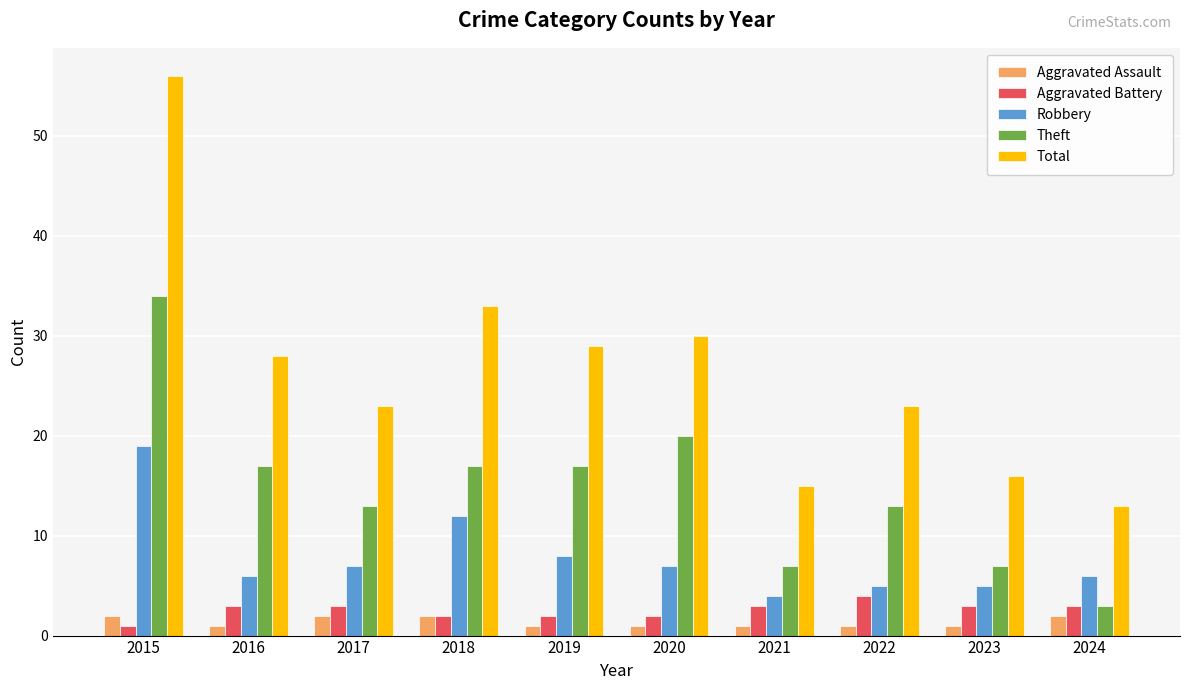

Reading left to right, extract all data points from this chart.

Aggravated Assault: 2015=2	2016=1	2017=2	2018=2	2019=1	2020=1	2021=1	2022=1	2023=1	2024=2
Aggravated Battery: 2015=1	2016=3	2017=3	2018=2	2019=2	2020=2	2021=3	2022=4	2023=3	2024=3
Robbery: 2015=19	2016=6	2017=7	2018=12	2019=8	2020=7	2021=4	2022=5	2023=5	2024=6
Theft: 2015=34	2016=17	2017=13	2018=17	2019=17	2020=20	2021=7	2022=13	2023=7	2024=3
Total: 2015=56	2016=28	2017=23	2018=33	2019=29	2020=30	2021=15	2022=23	2023=16	2024=13